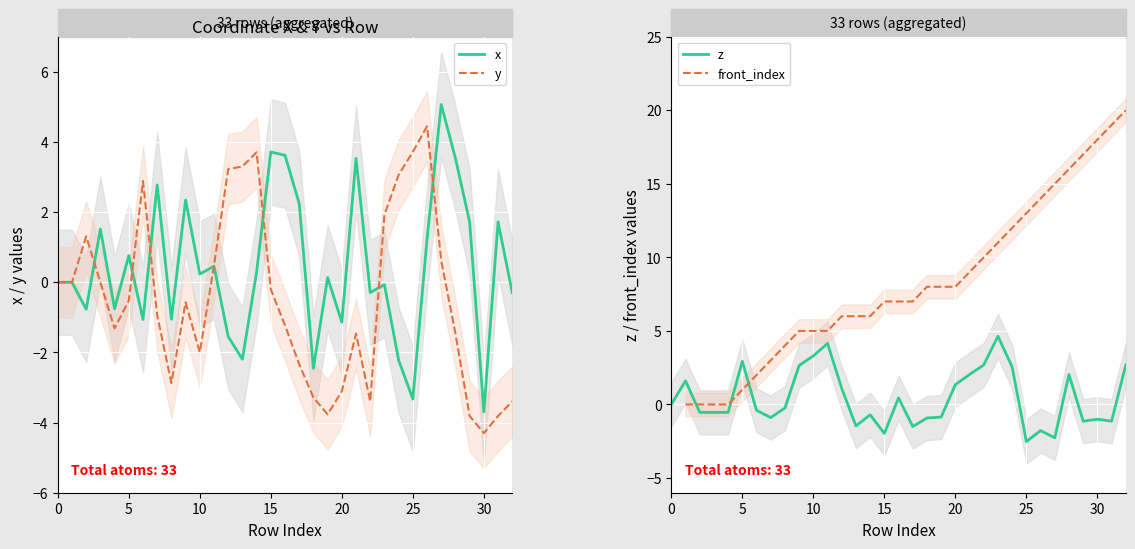

Where does the data first go above 16?

17